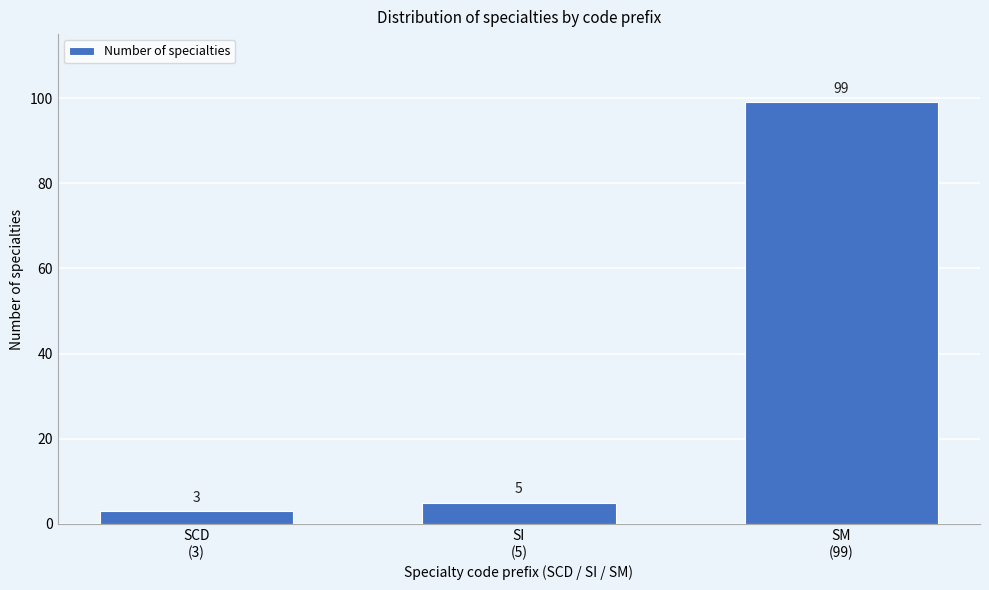

Reading left to right, extract all data points from this chart.

3	5	99